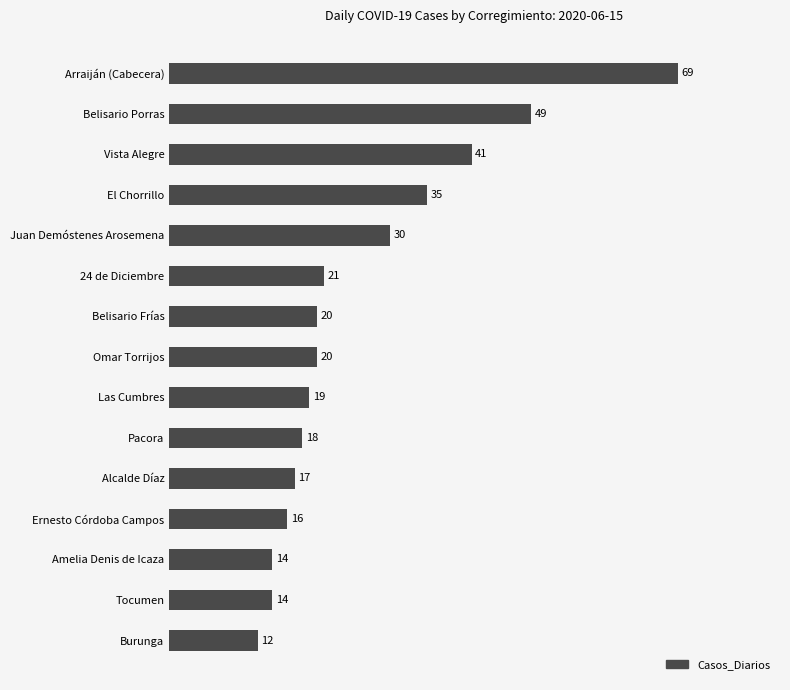

What is the difference between the second highest and minimum values?

37